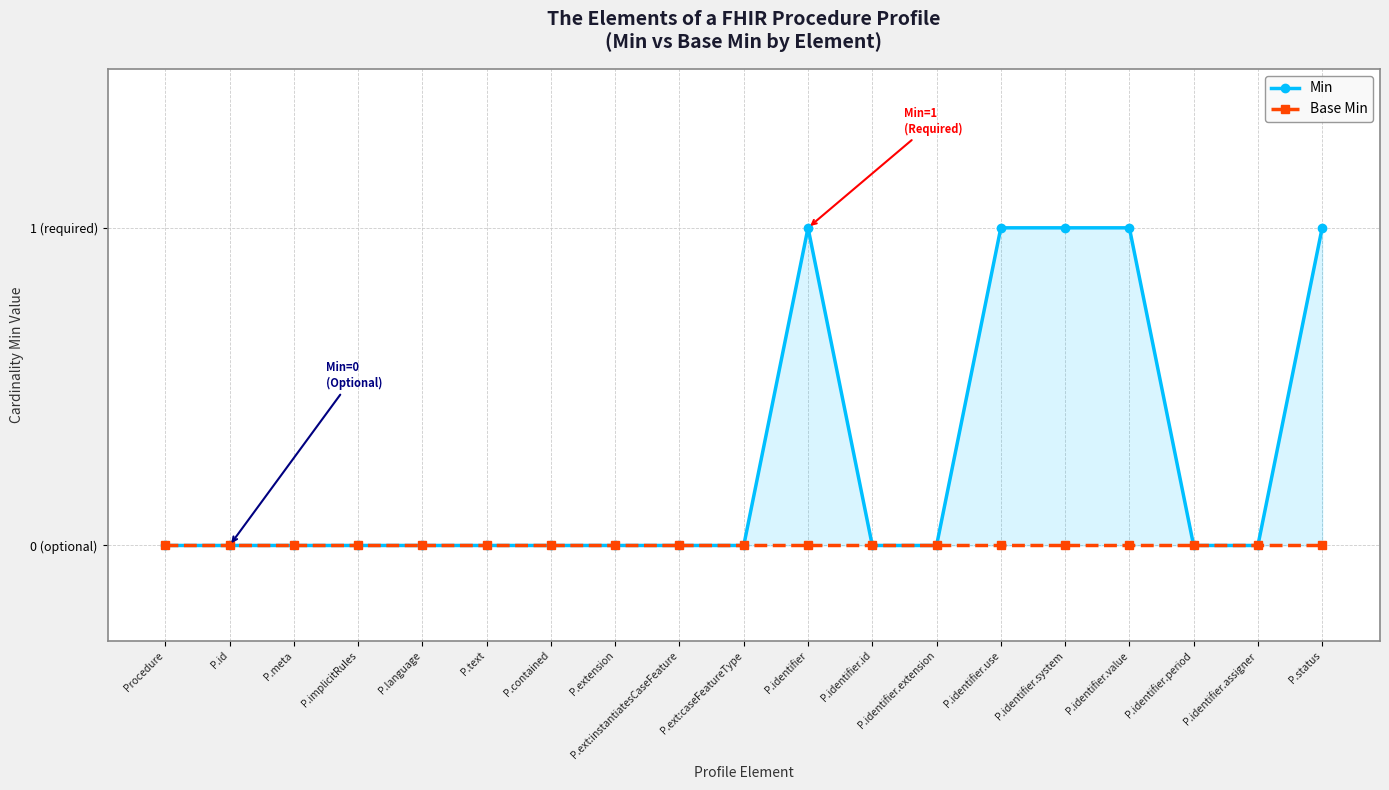

Reading left to right, transcribe all the data shown in this chart.

Min: 0	0	0	0	0	0	0	0	0	0	1	0	0	1	1	1	0	0	1
Base Min: 0	0	0	0	0	0	0	0	0	0	0	0	0	0	0	0	0	0	0